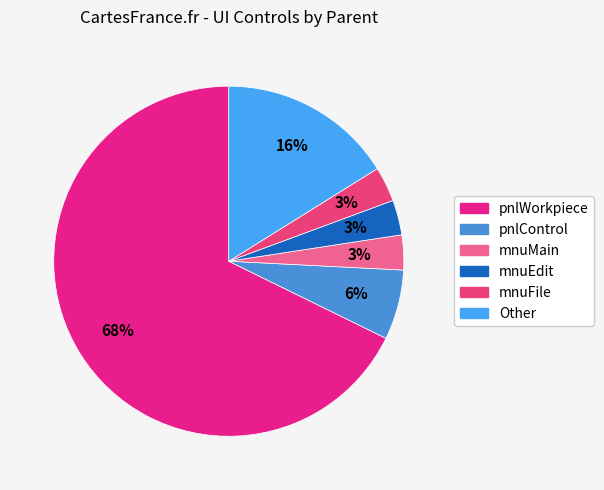

How many segments does this pie chart have?

6